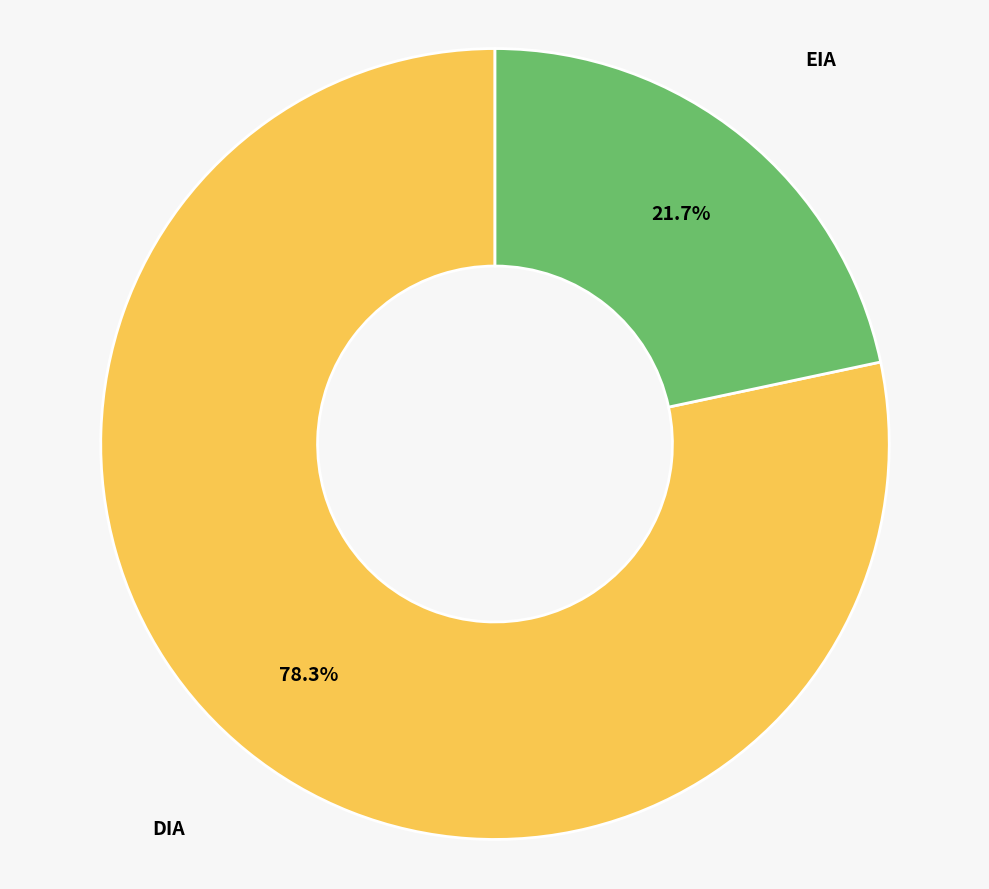

How many slices are in this pie chart?

2